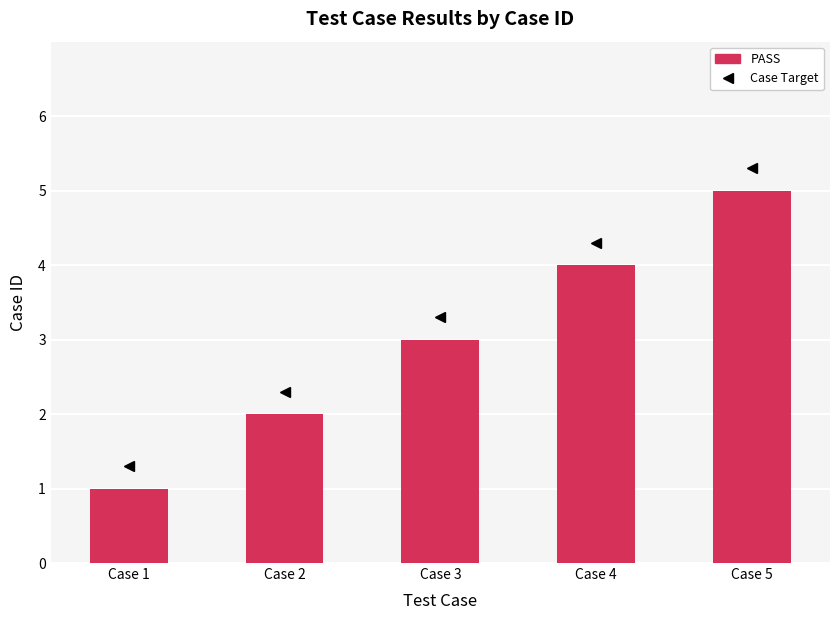

What is the average value?

3